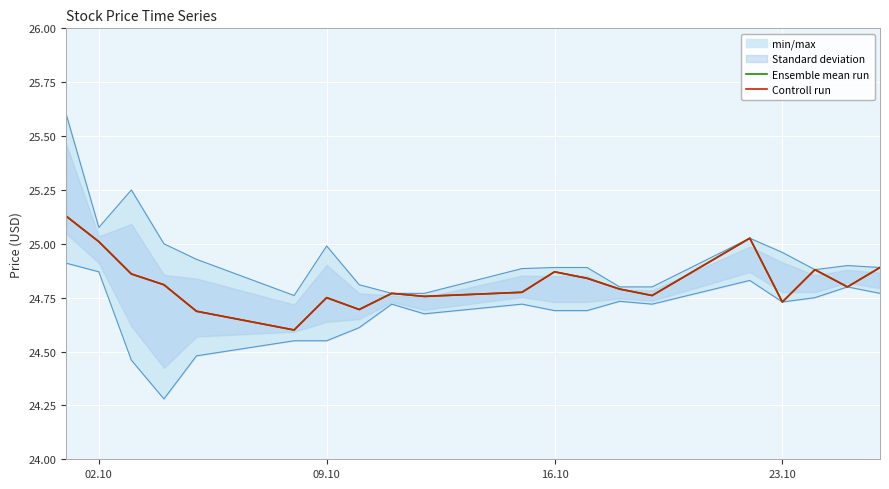

The value of Ensemble mean run at 12 is 15.5. True or false?

False